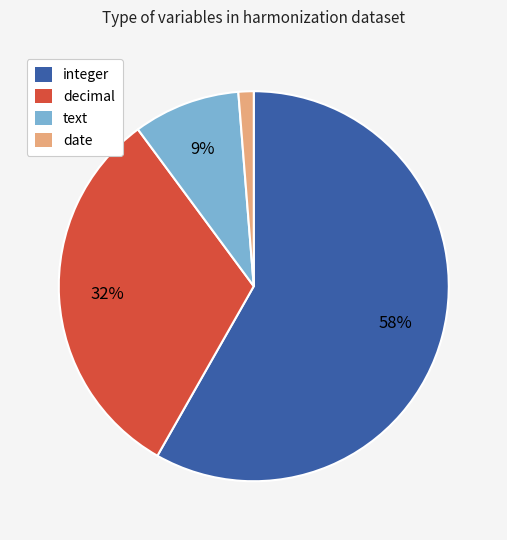

Which slice is the largest?

integer